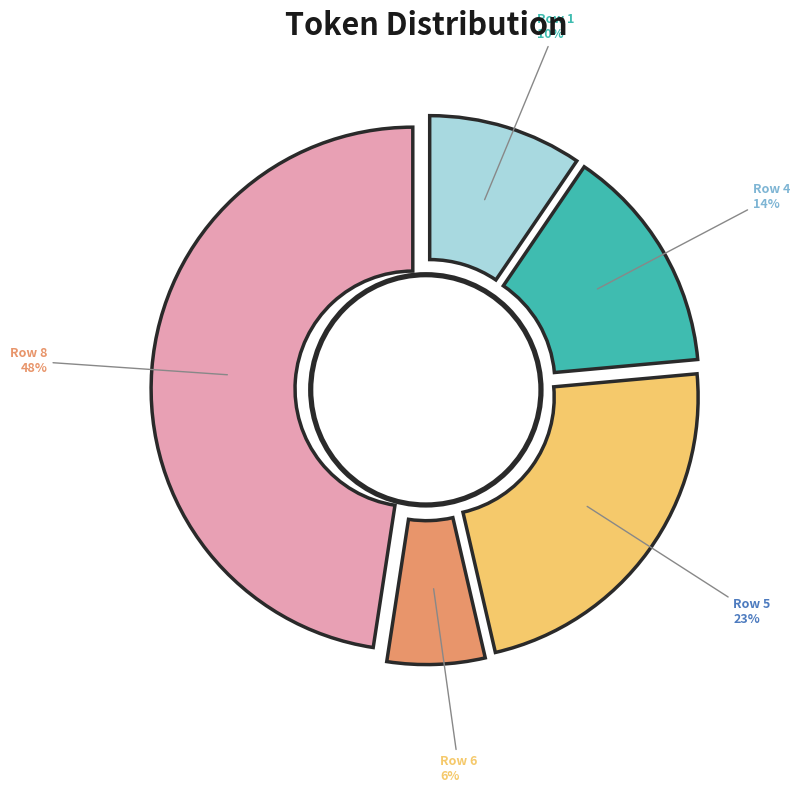

Does any single category account for the majority?

No